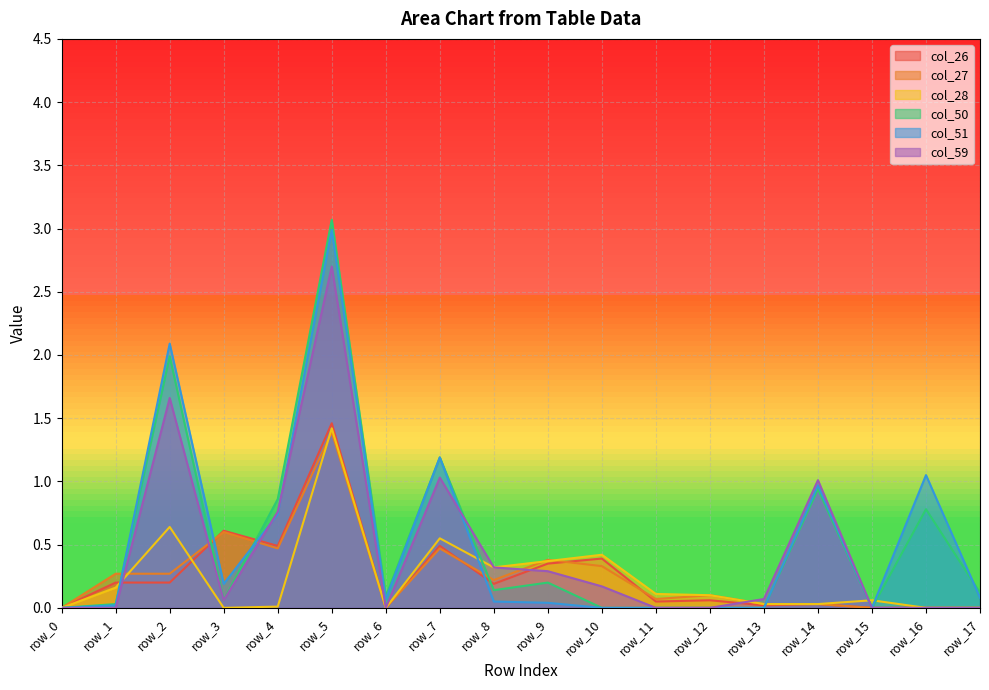

Which series has the largest range (max minus min)?

col_50